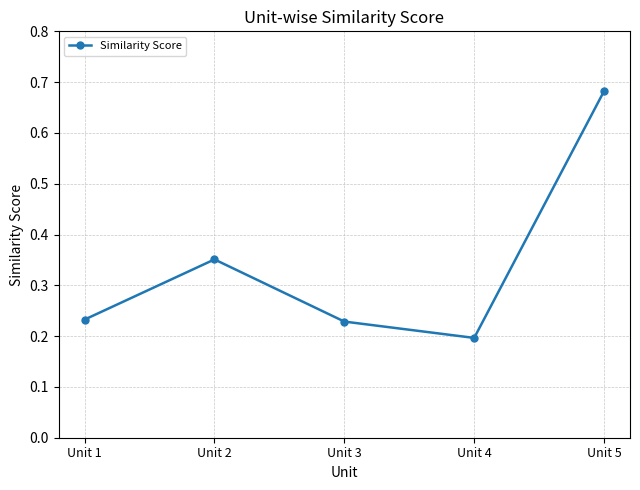

What is the difference between the maximum and second lowest values?

0.5